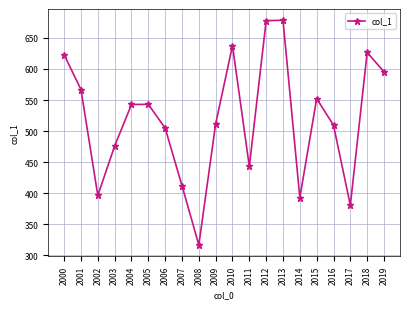

What is the value of the 5th point from the left?

542.8